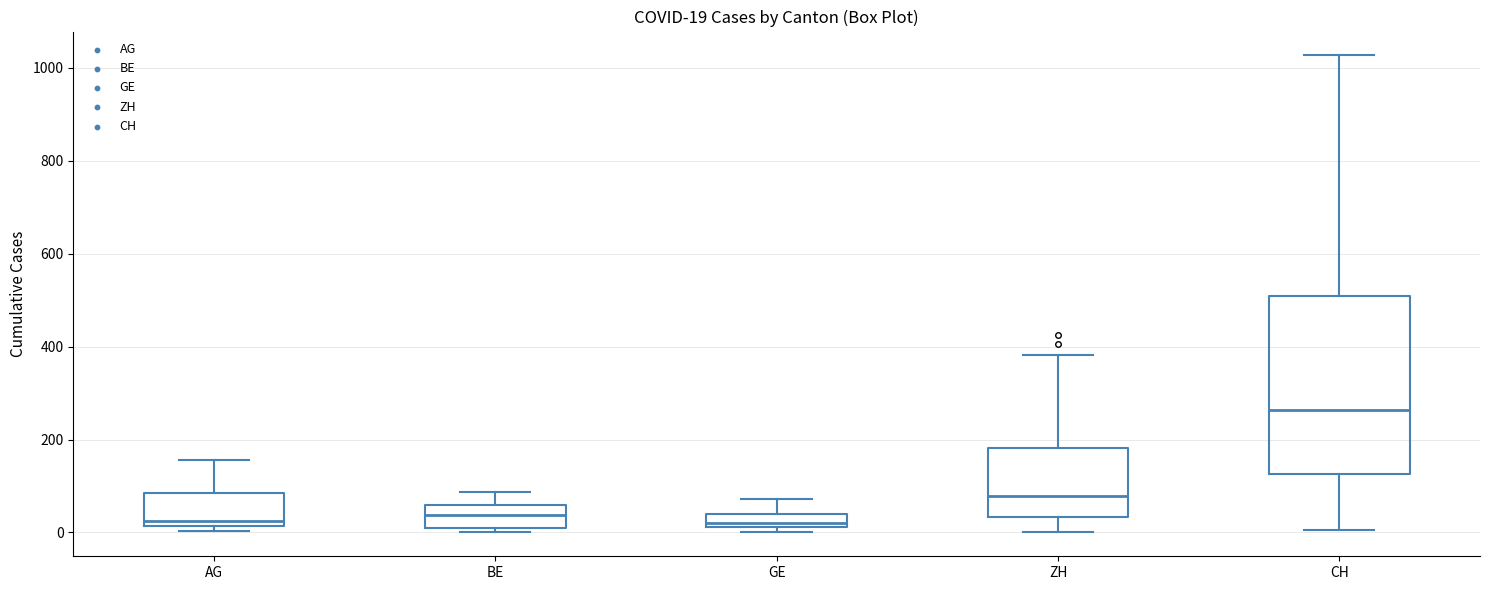

Which box is the tallest, from its lower edge to its upper edge?

CH